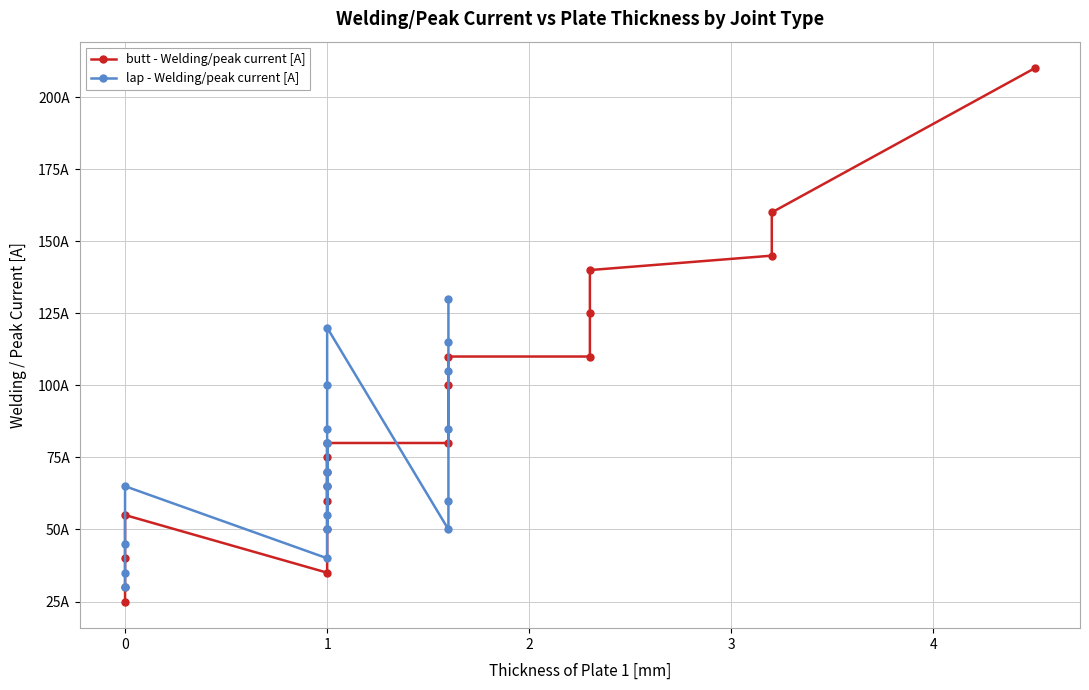

How many data points in lap - Welding/peak current [A] are less than 70?

10